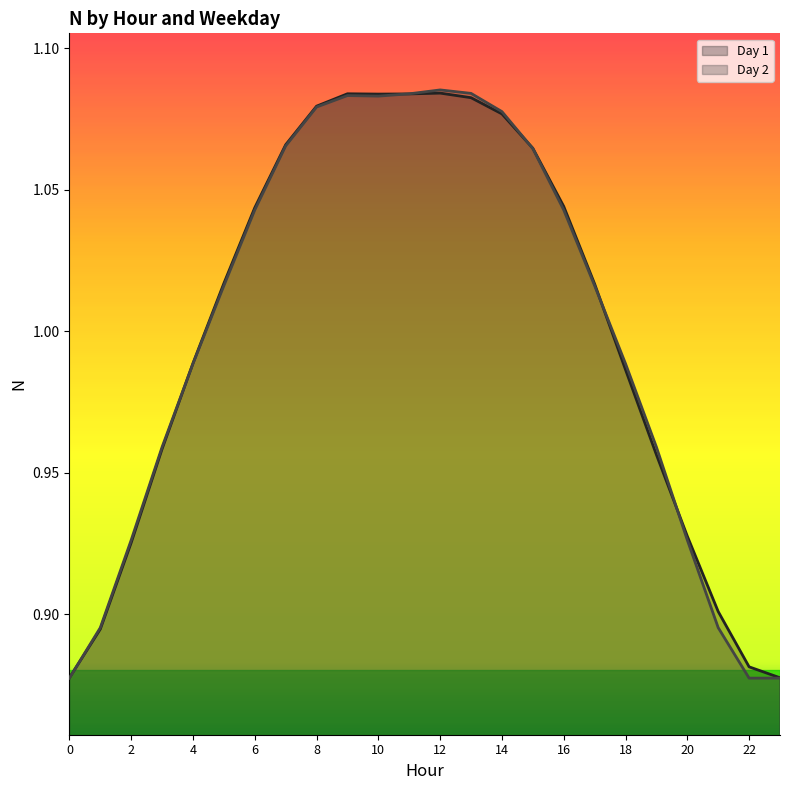

How many lines are shown in the chart?

2